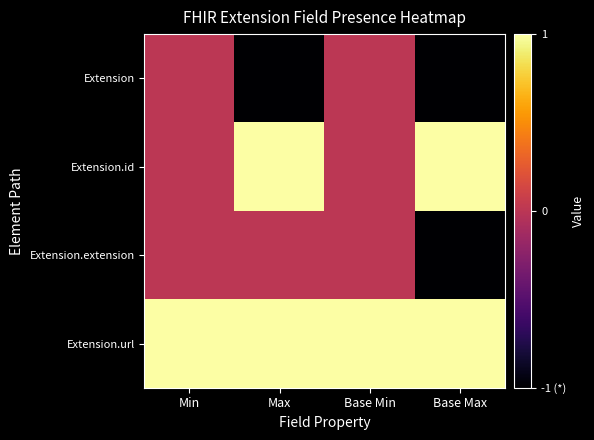

What is the difference between the highest and lowest values at Base Max?

2